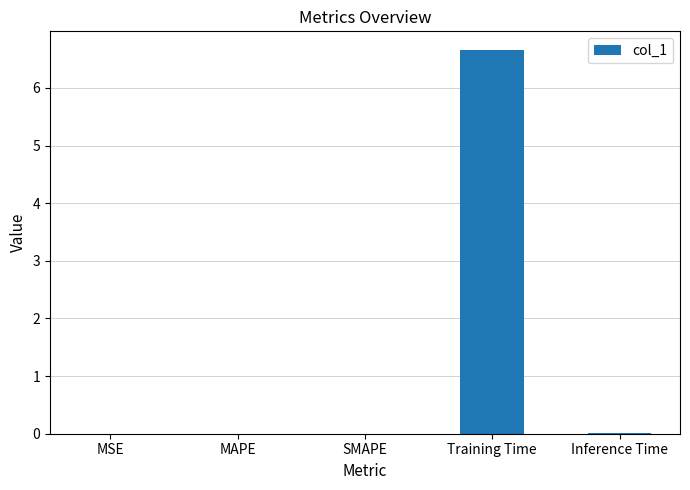

Which has a higher value, MAPE or Training Time?

Training Time